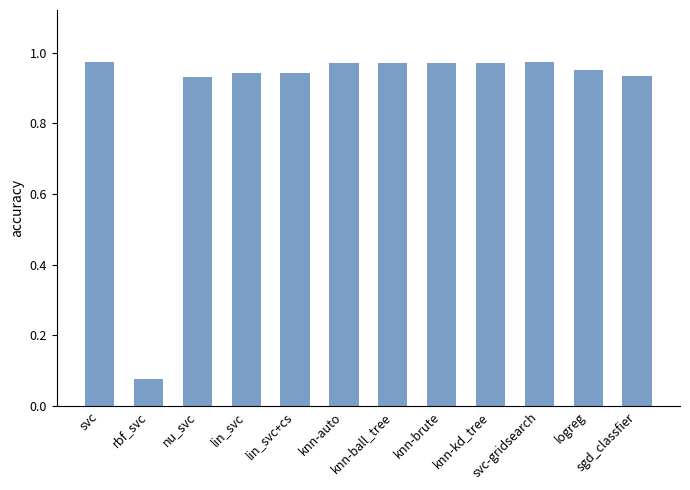

Which has a higher value, svc or sgd_classfier?

svc